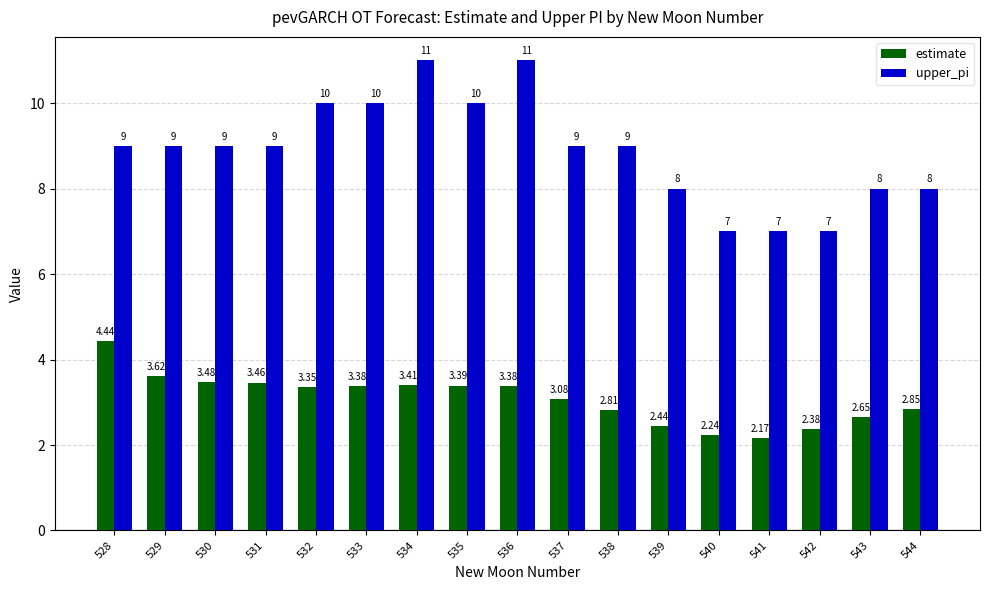

What are all the series names shown in the legend?

estimate, upper_pi